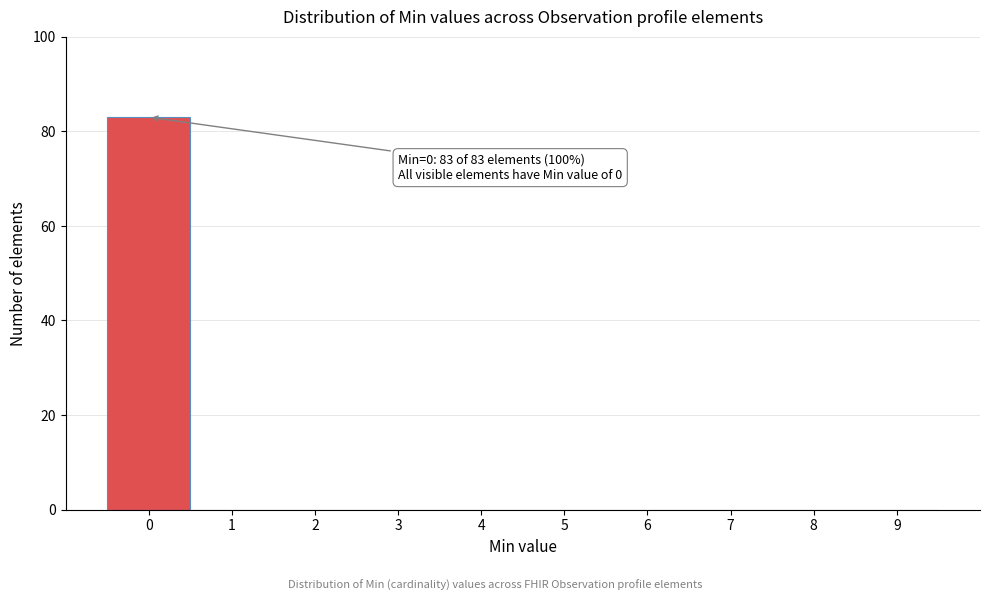

Which range on the x-axis has the tallest bar?

-0.5 to 0.5